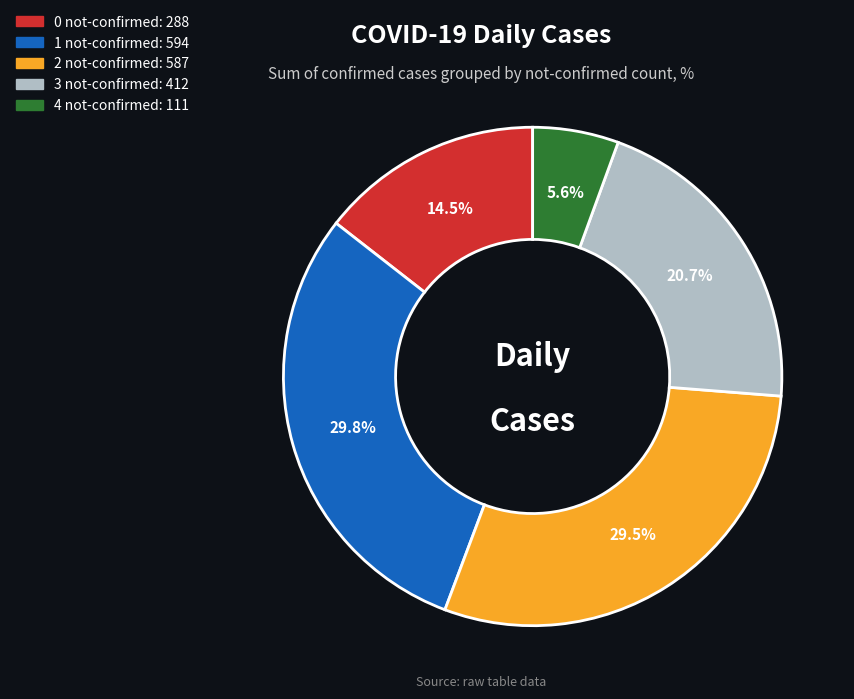

Between 3 not-confirmed and 1 not-confirmed, which is larger?

1 not-confirmed